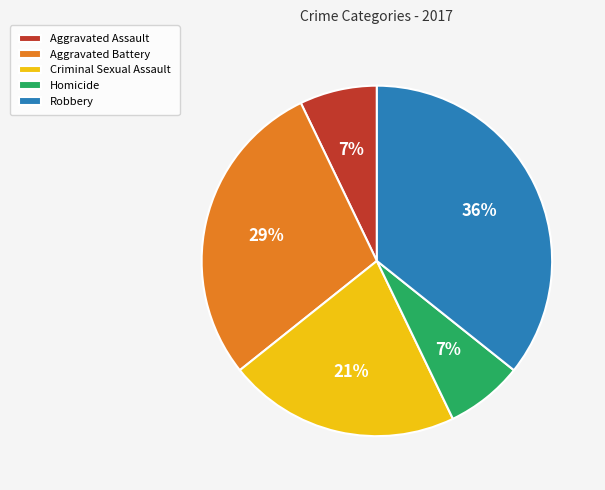

The Aggravated Assault slice represents 7% of the pie. True or false?

True